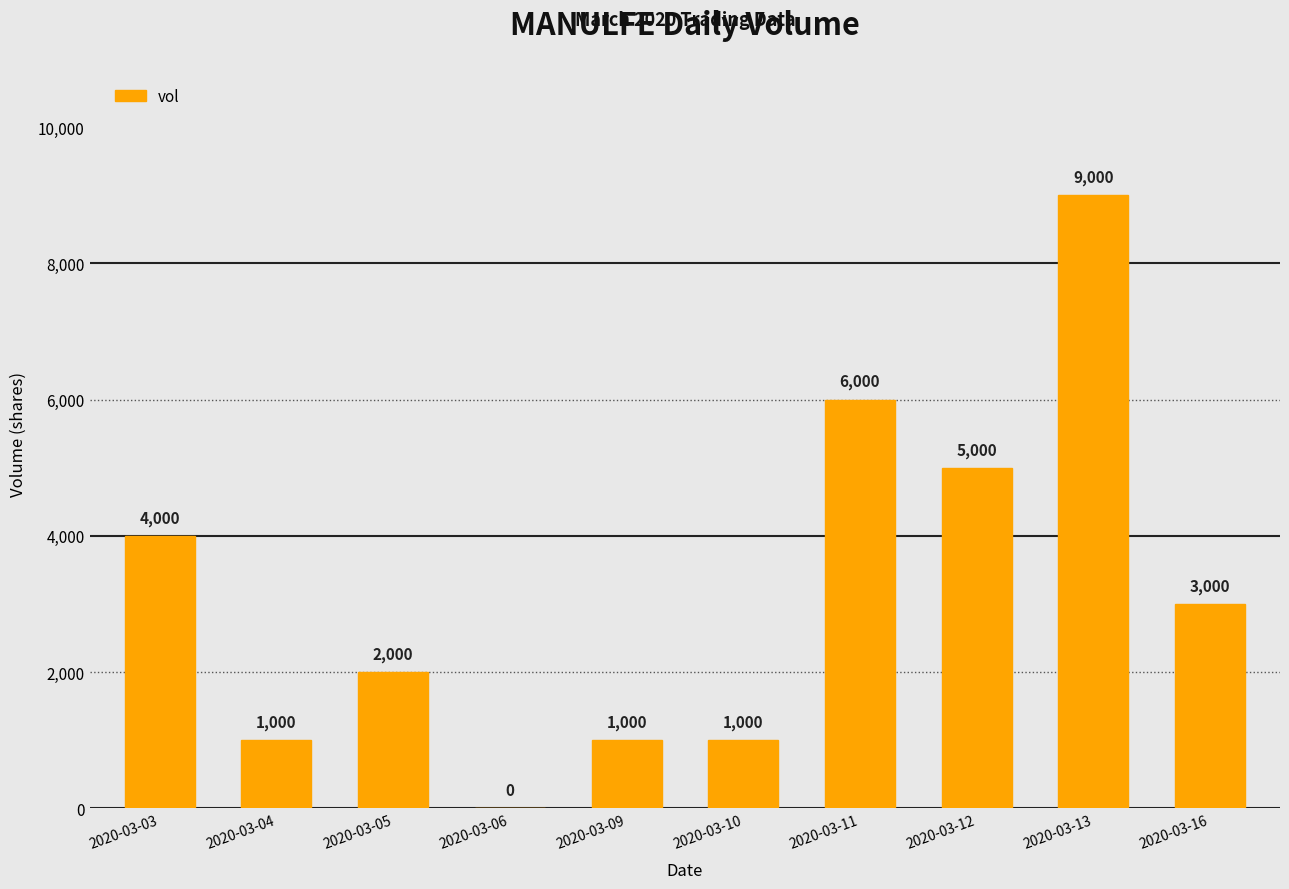

At which label does the data first exceed 3000?

2020-03-03